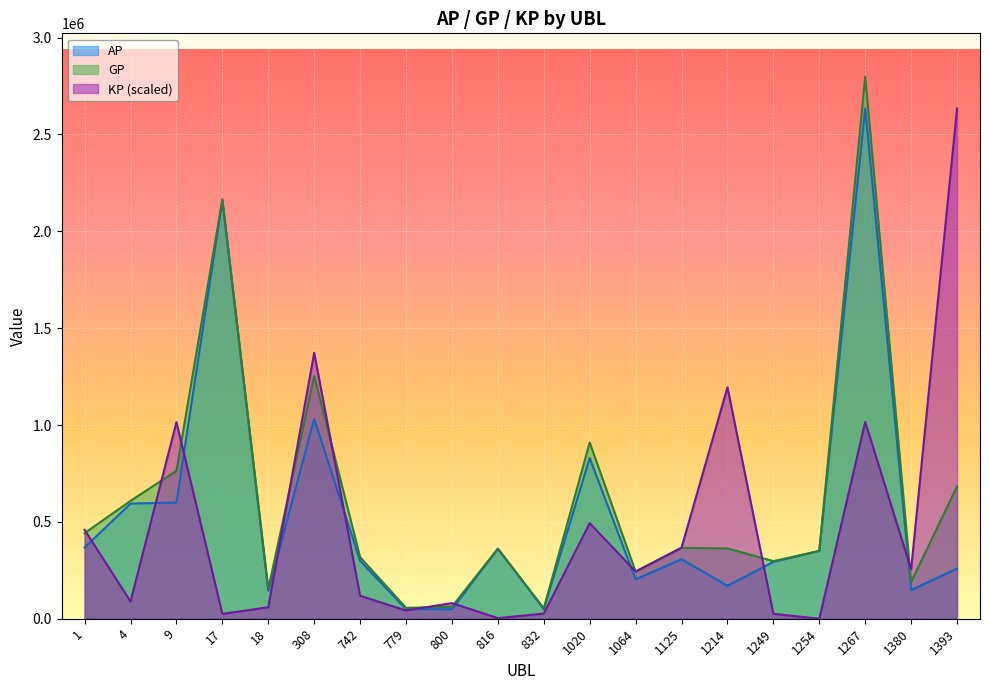

What is the sum of the KP values at 816 and 9?

1018026.0